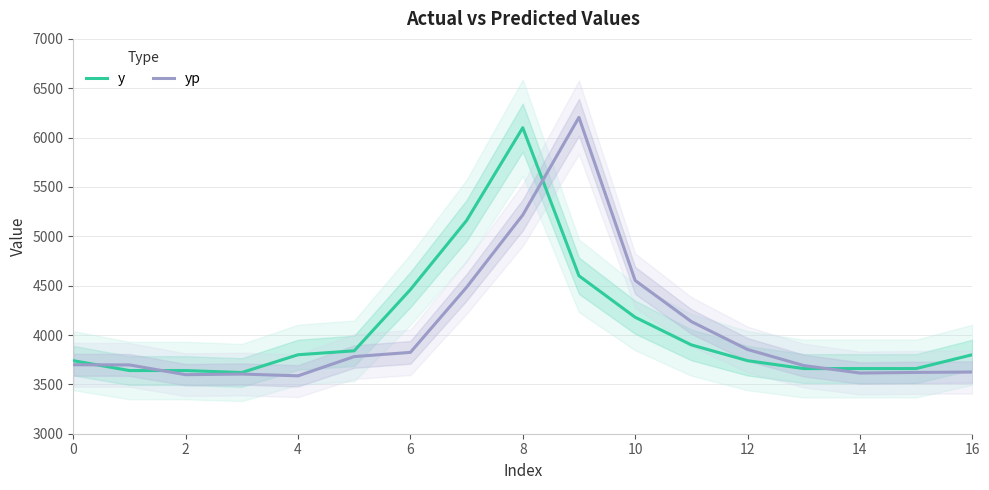

The value of y at 0 is 1821.6. True or false?

False